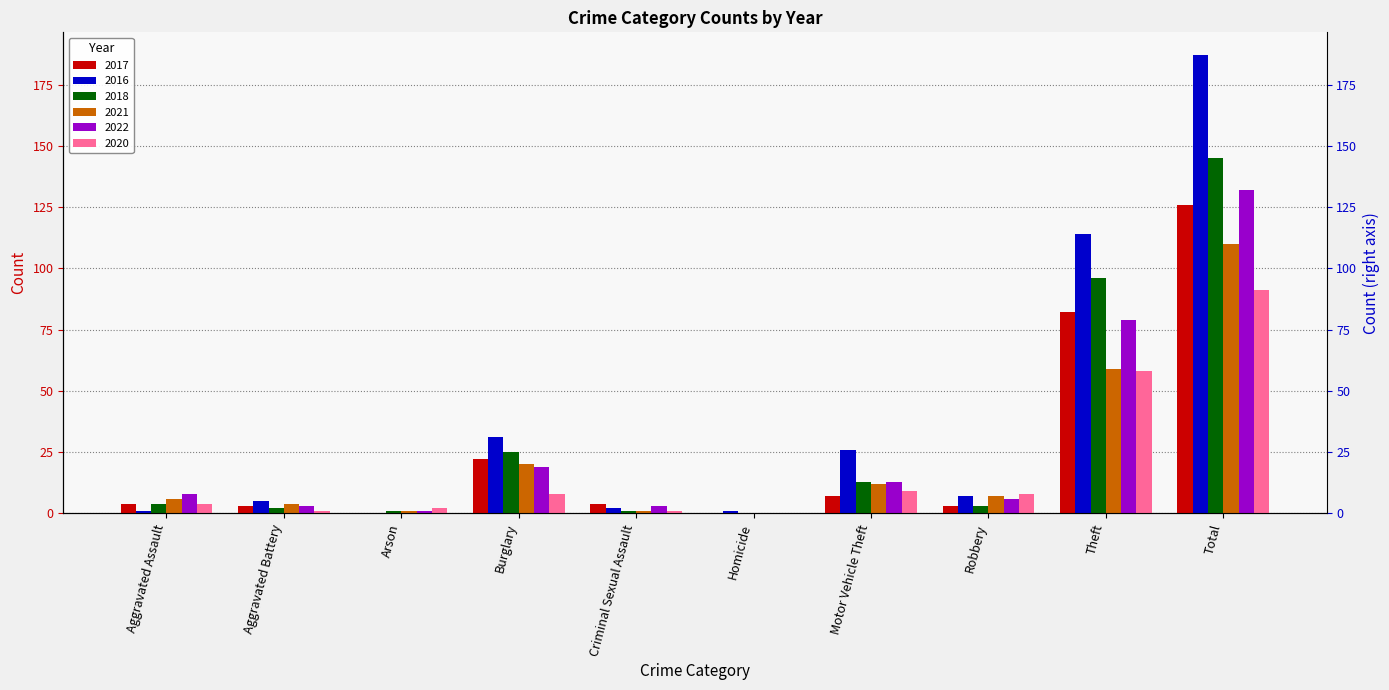

What position from the left is Homicide?

6